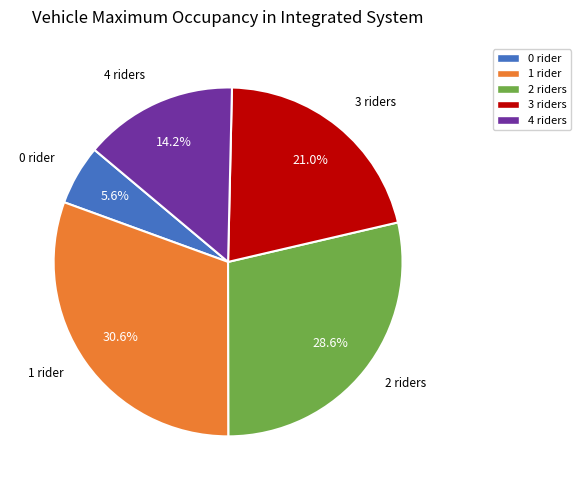

Does 0 rider represent more than half of the total?

No